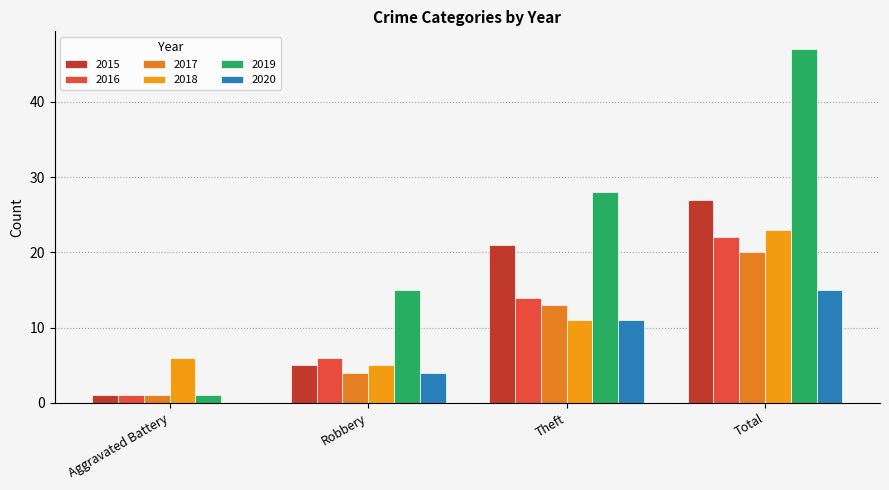

The 2018 series shows 11 at Total. True or false?

False